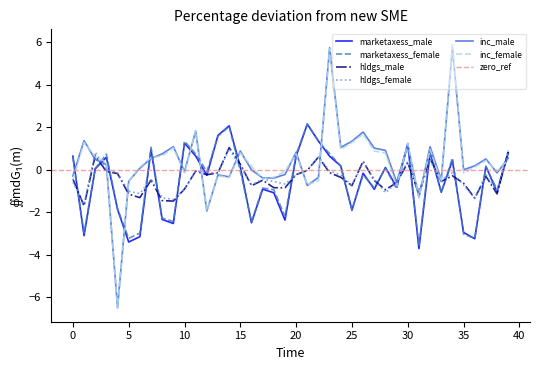

Rank the series at 13 from lowest to highest value.

inc_female, inc_male, hldgs_female, hldgs_male, marketaxess_female, marketaxess_male